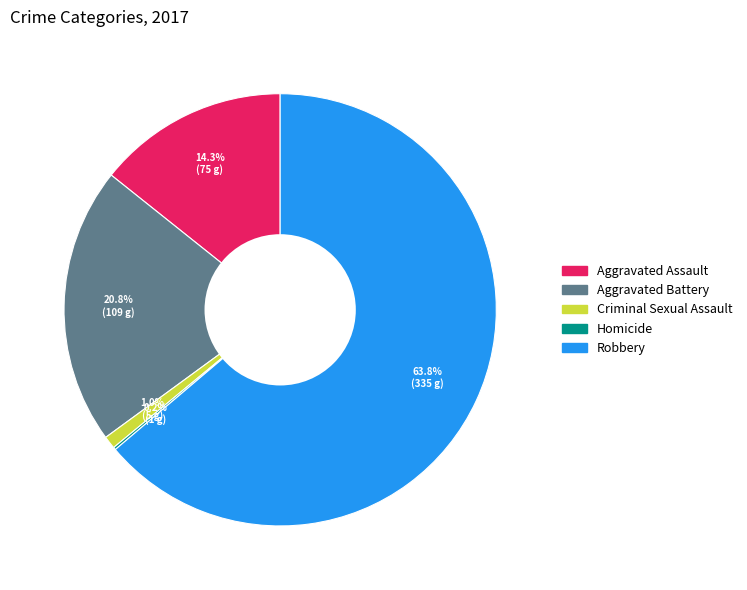

Which slice is the largest?

Robbery